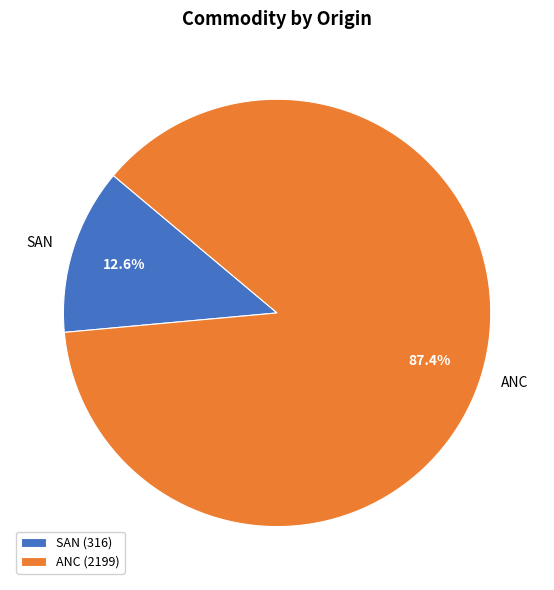

What is the smallest slice in the pie chart?

SAN